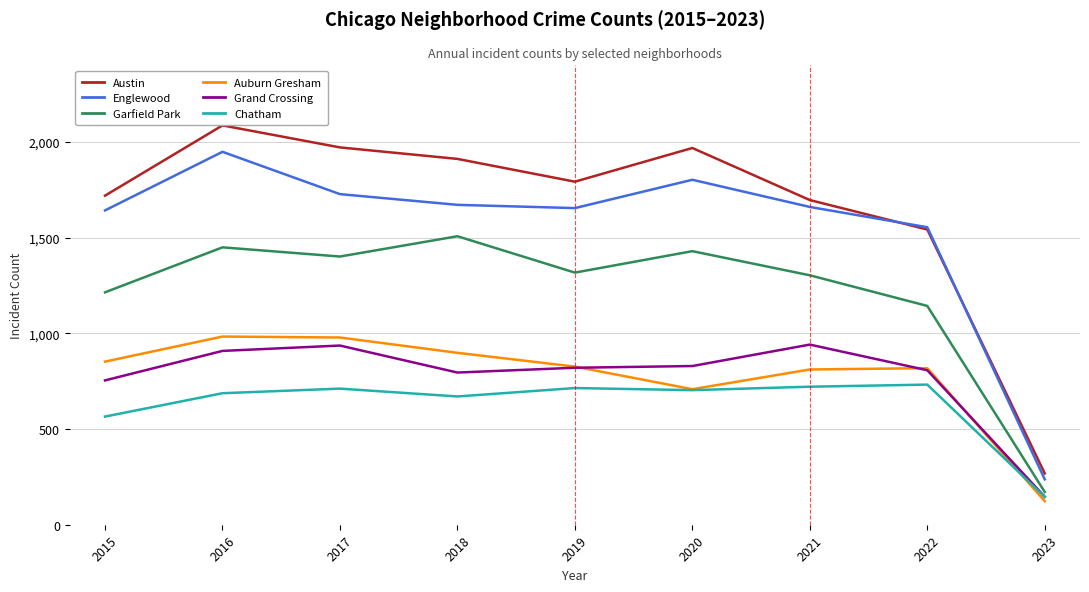

Between 2021 and 2023, which series saw the biggest shift?

Austin